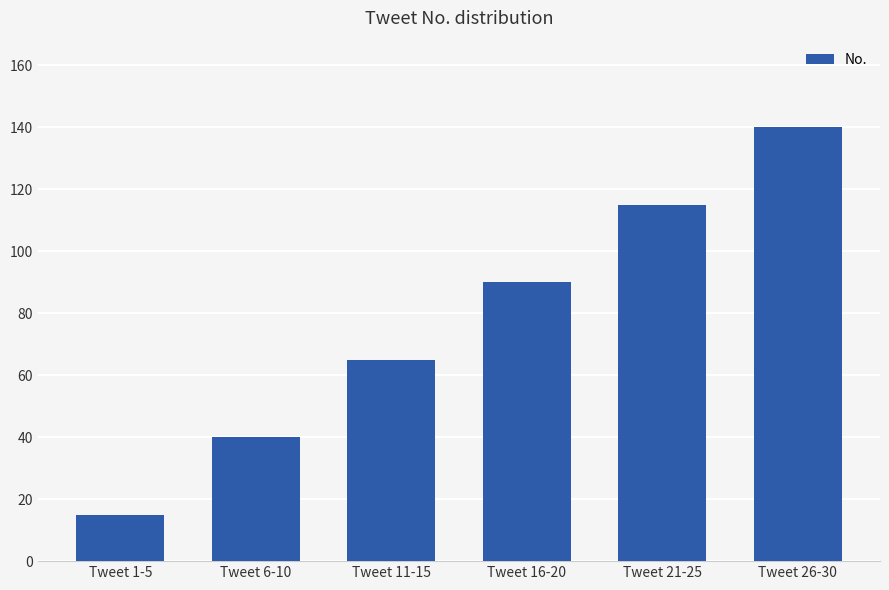

How many values are below 90?

3